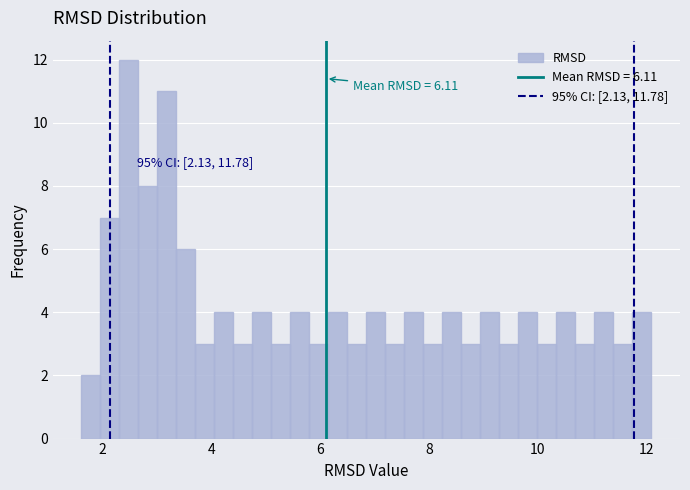

Read against the x-axis, roughly where is the centre of the tallest bar?

2.4